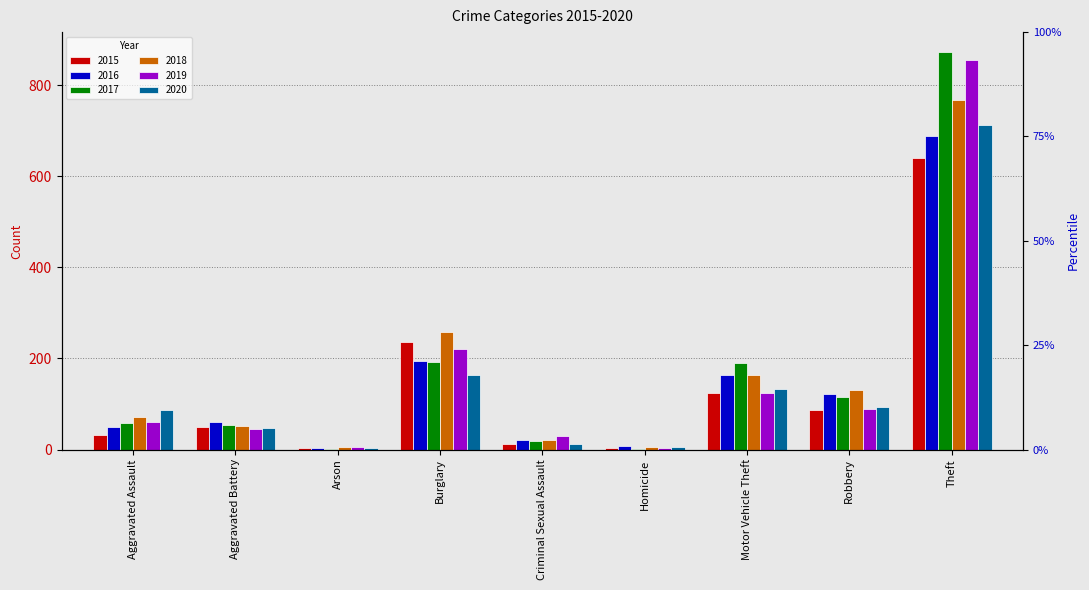

How many bars are there in total?

54